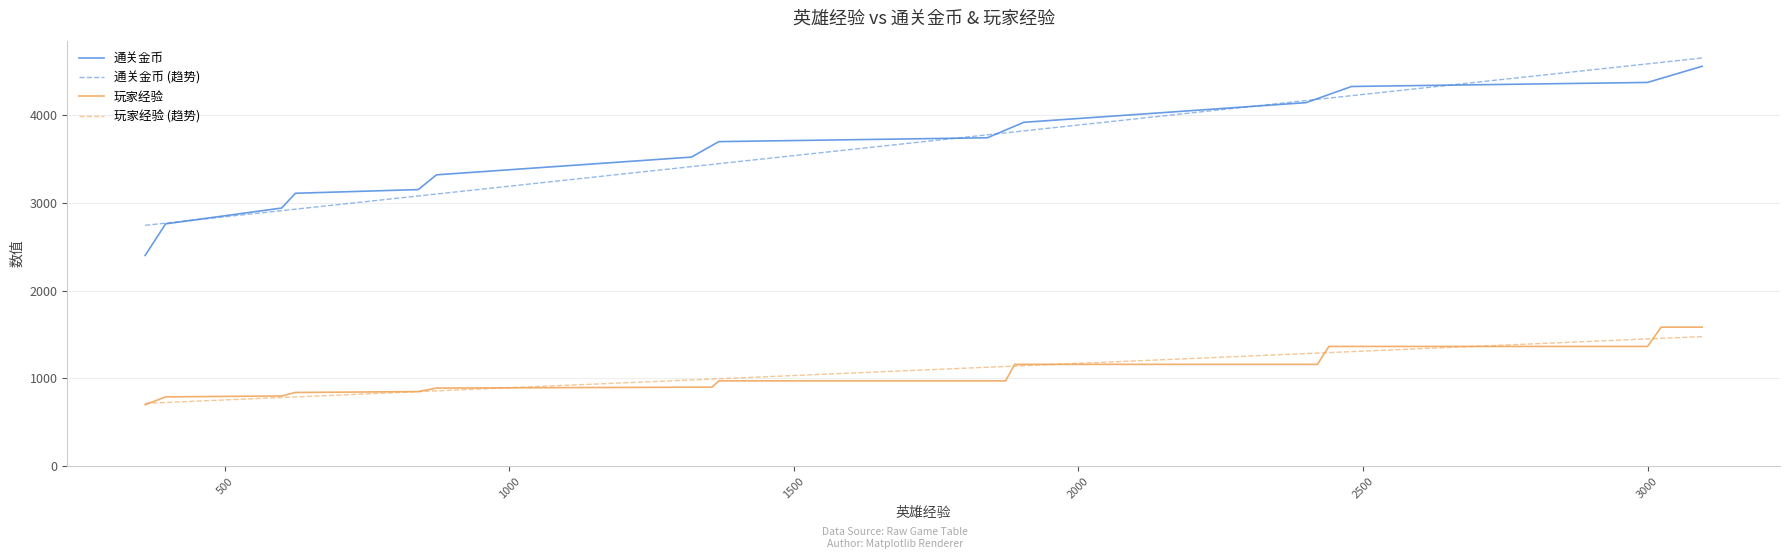

What is the minimum value shown in the chart?

700.0